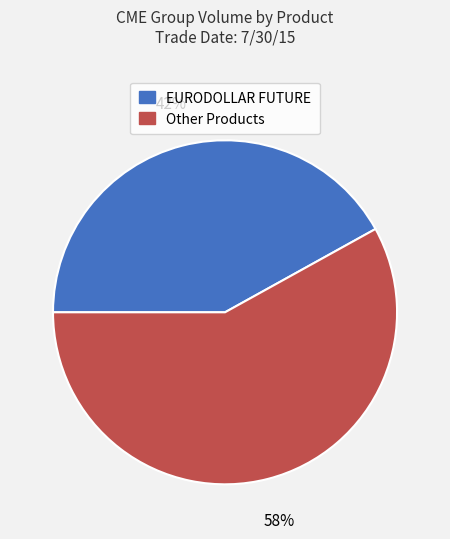

How many segments does this pie chart have?

2